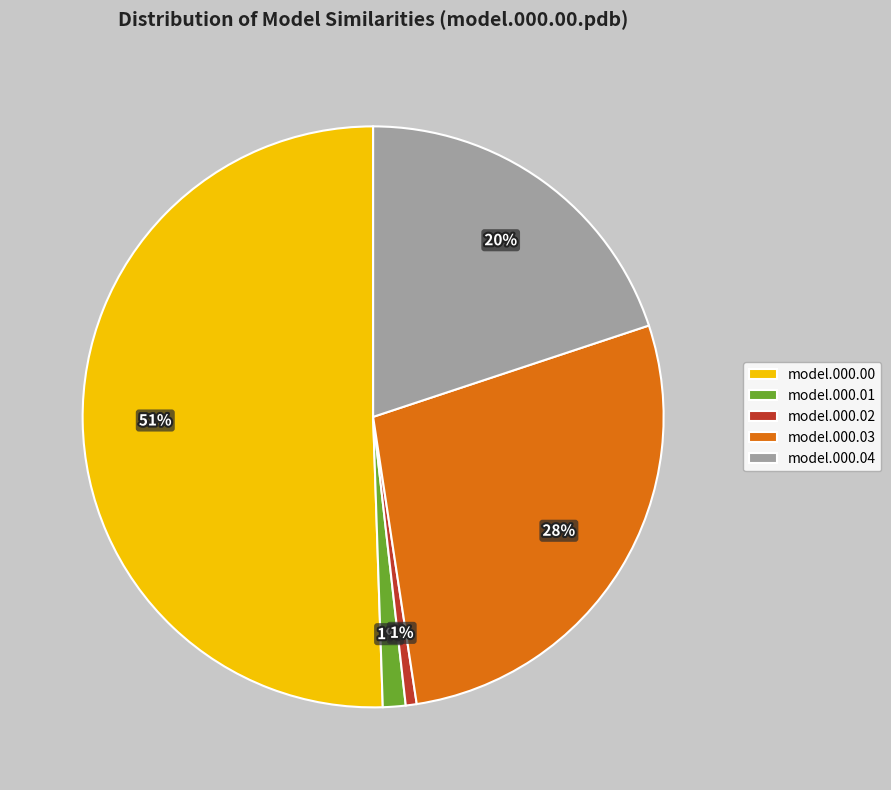

The model.000.03 slice represents 22% of the pie. True or false?

False